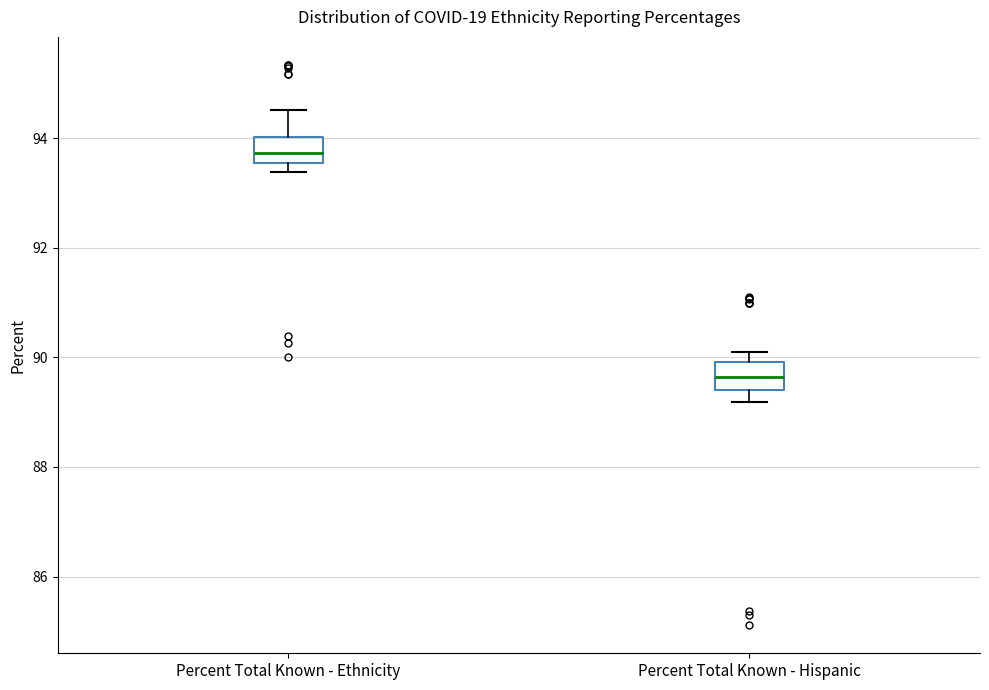

Where does the upper whisker of the box for Percent Total Known - Ethnicity end on the y-axis? The values are not printed on the chart, so give them approximately, as read against the axis.

94.6